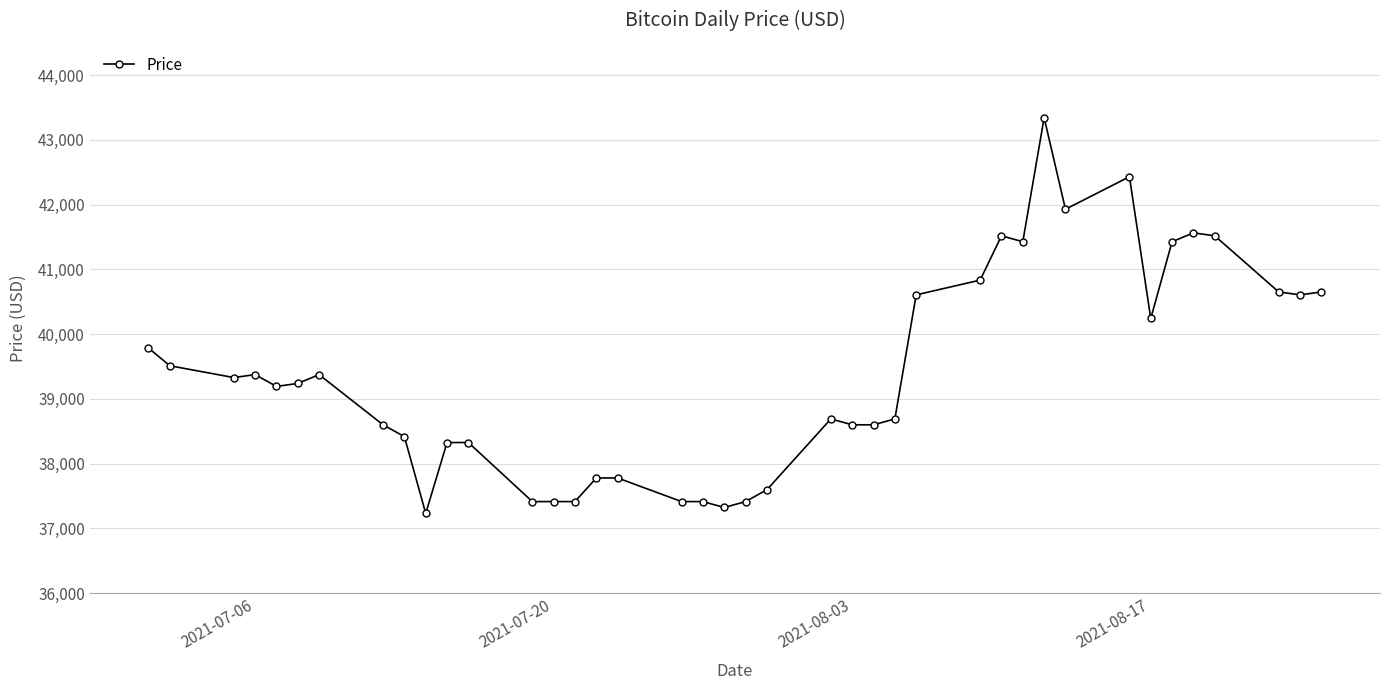

How many values are below 39237?

20